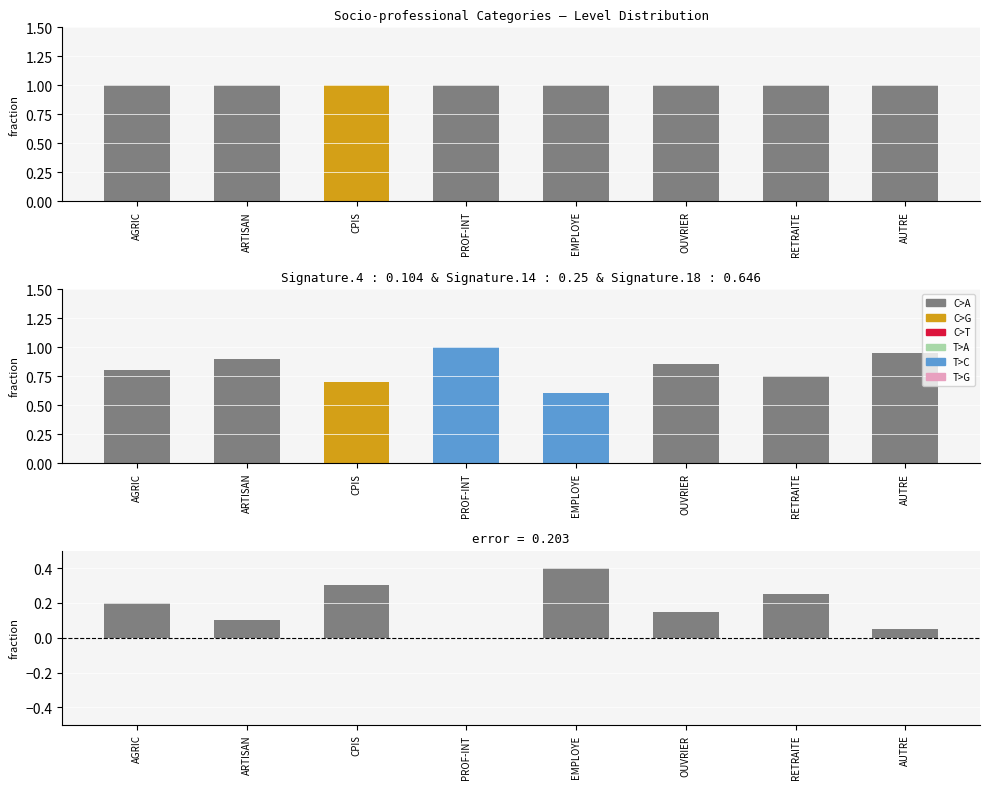

What is the difference between the maximum and minimum values?

0.4